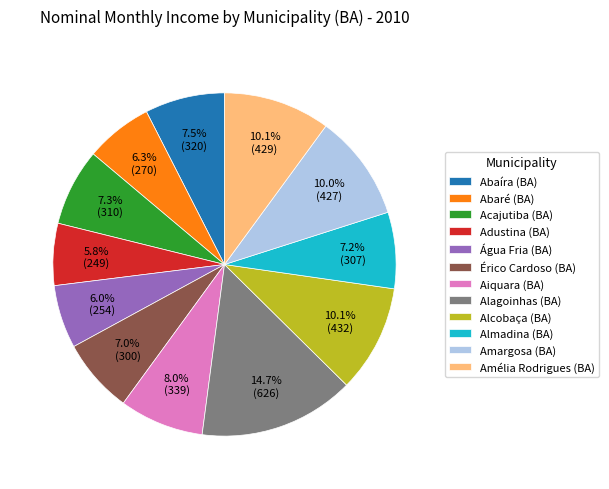

Between Adustina (BA) and Abaíra (BA), which is larger?

Abaíra (BA)